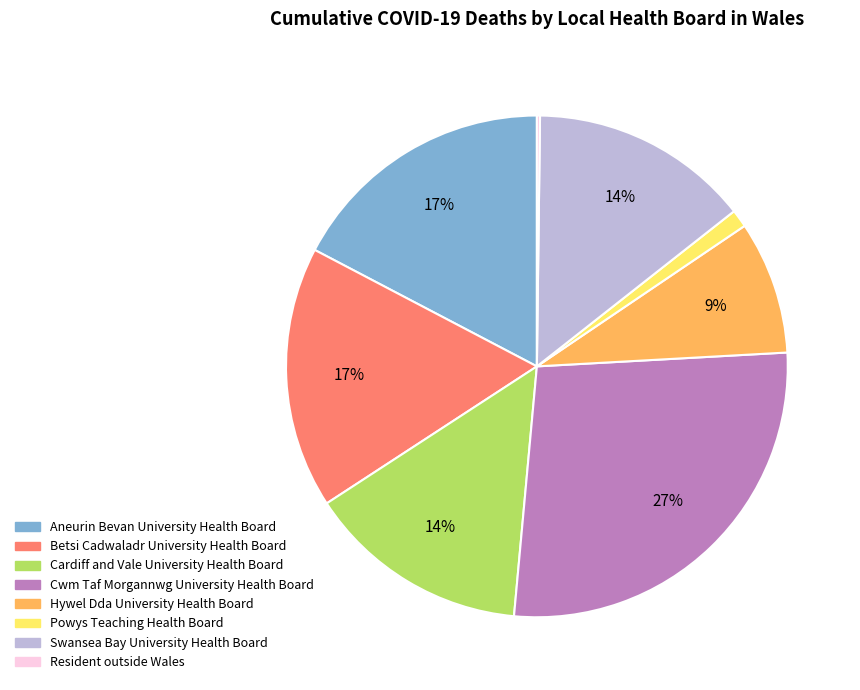

What is the largest slice in the pie chart?

Cwm Taf Morgannwg University Health Board